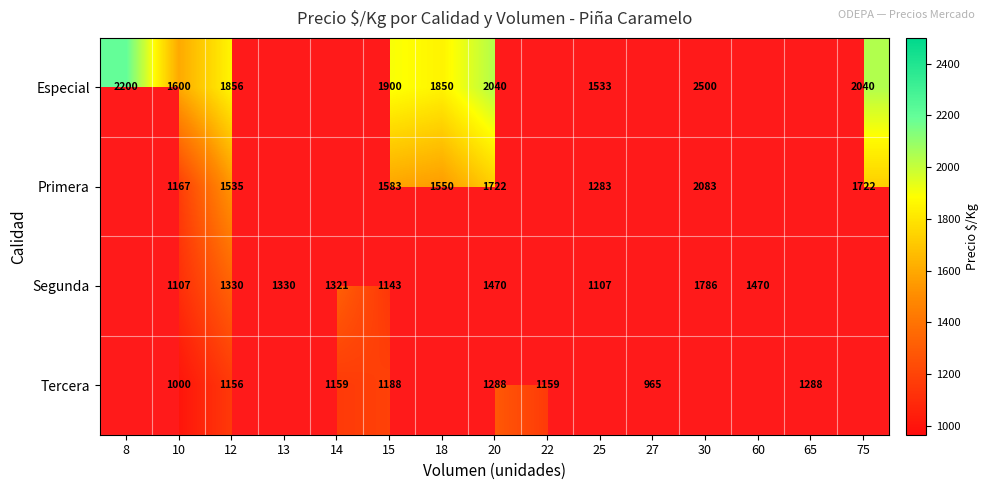

What is the difference between the Segunda values at 12 and 20?

140